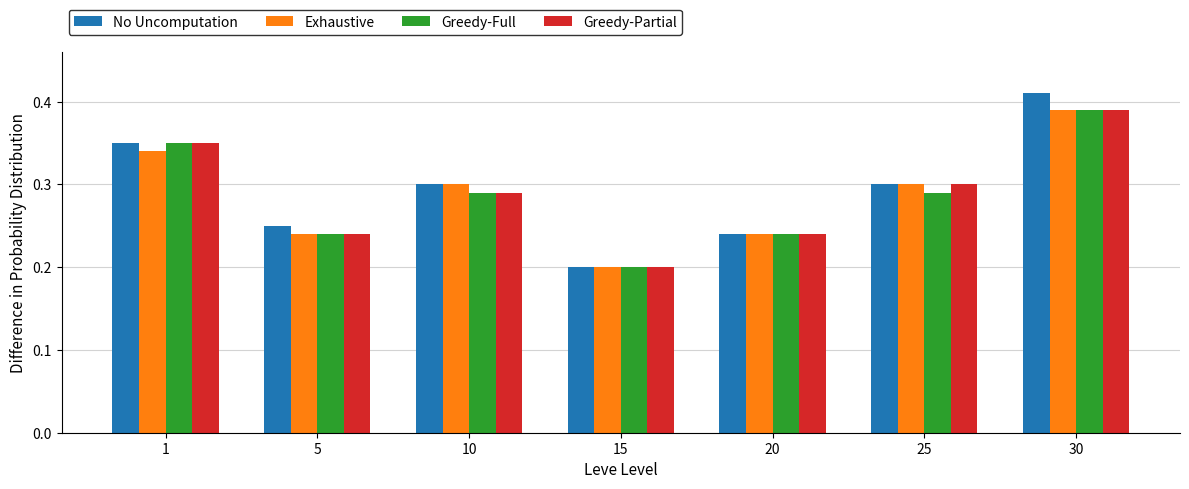

Is it true that Greedy-Full equals 0.1 at 20?

False